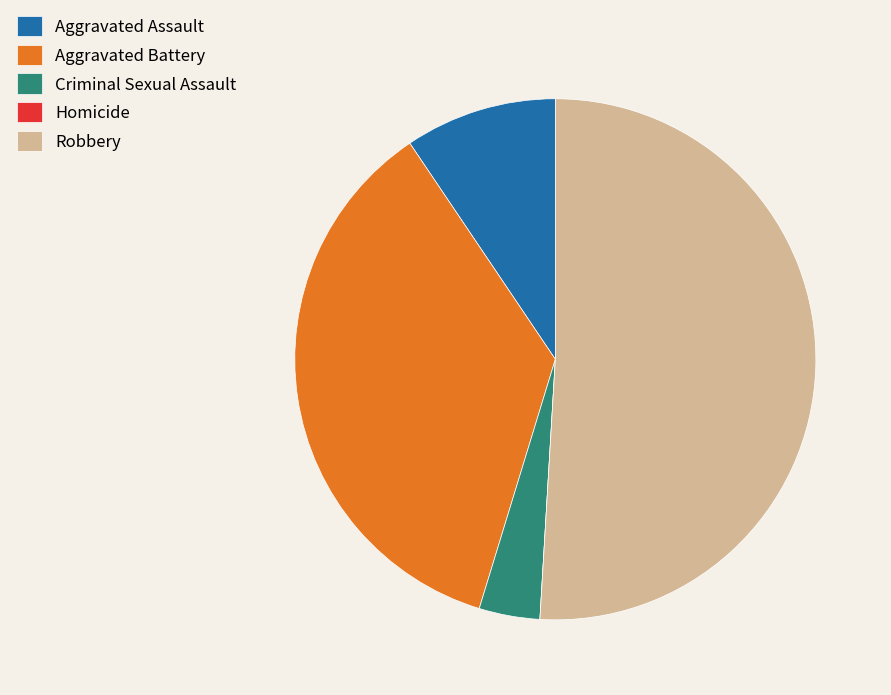

Is the sum of Robbery and Aggravated Assault greater than half?

Yes